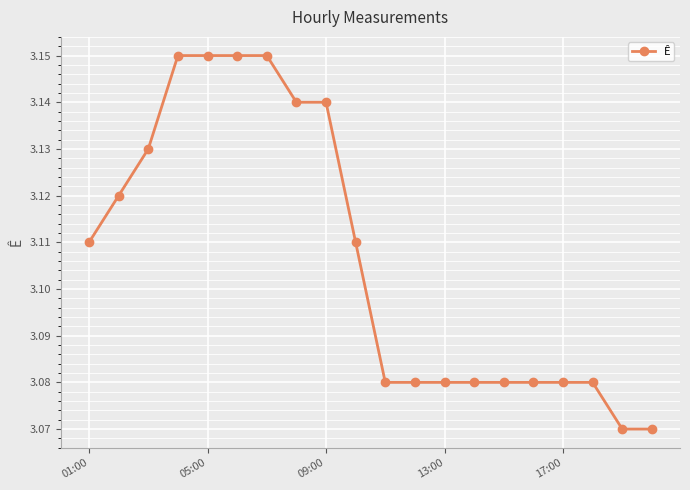

The chart shows a value of 5.6 at 01:00. True or false?

False